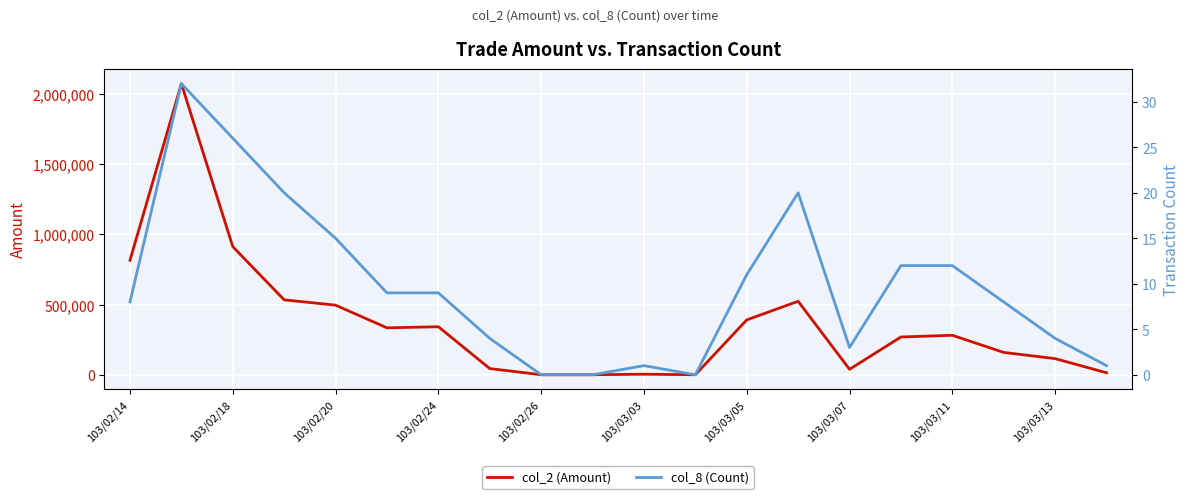

Reading left to right, transcribe all the data shown in this chart.

col_2 (Amount): 815460	2073990	912560	533700	495720	334250	341870	43930	0	0	3920	0	390760	523410	38700	269050	281100	159050	114750	14100
col_8 (Count): 8	32	26	20	15	9	9	4	0	0	1	0	11	20	3	12	12	8	4	1